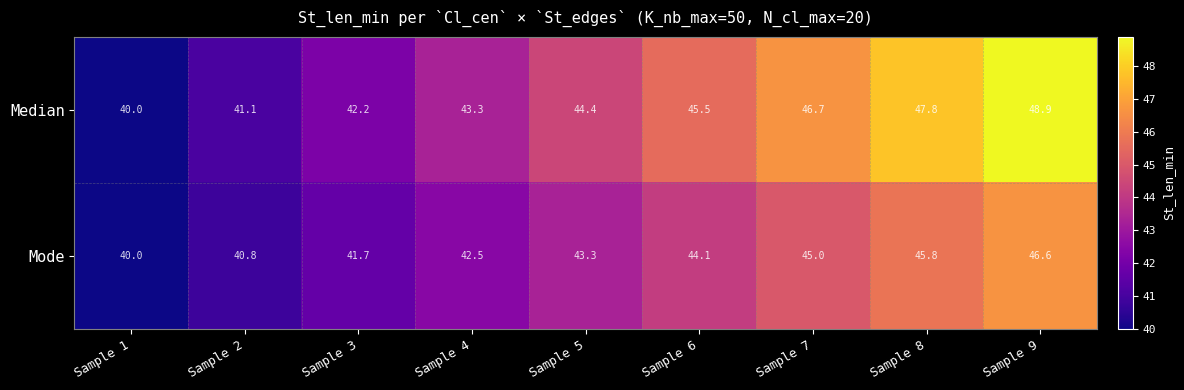

How many series are shown in this chart?

2